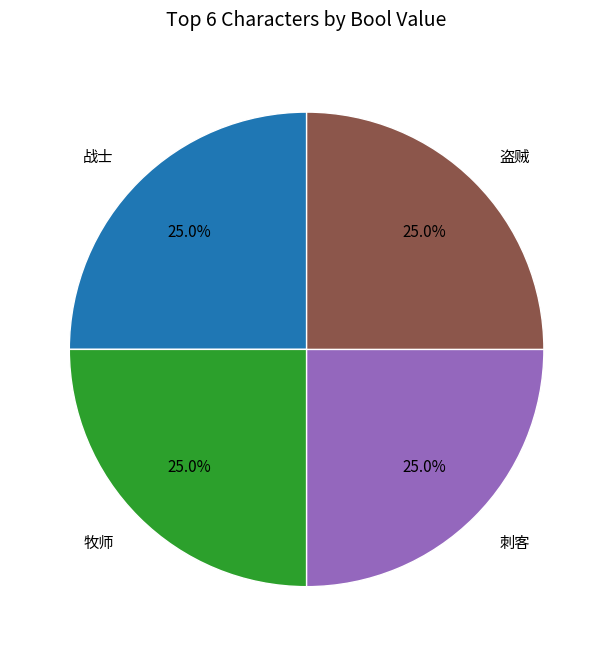

To the nearest percent, what is the average slice percentage?

25%